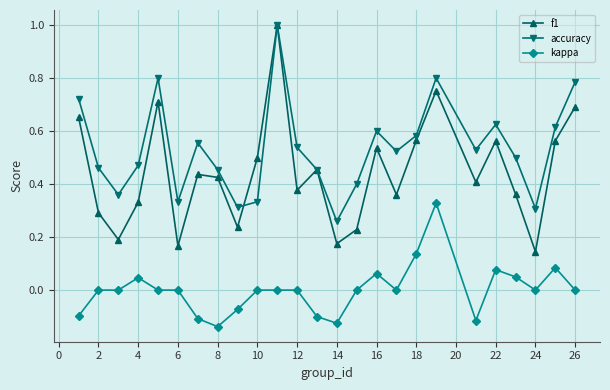

Does the chart display data point markers on the line(s)?

Yes